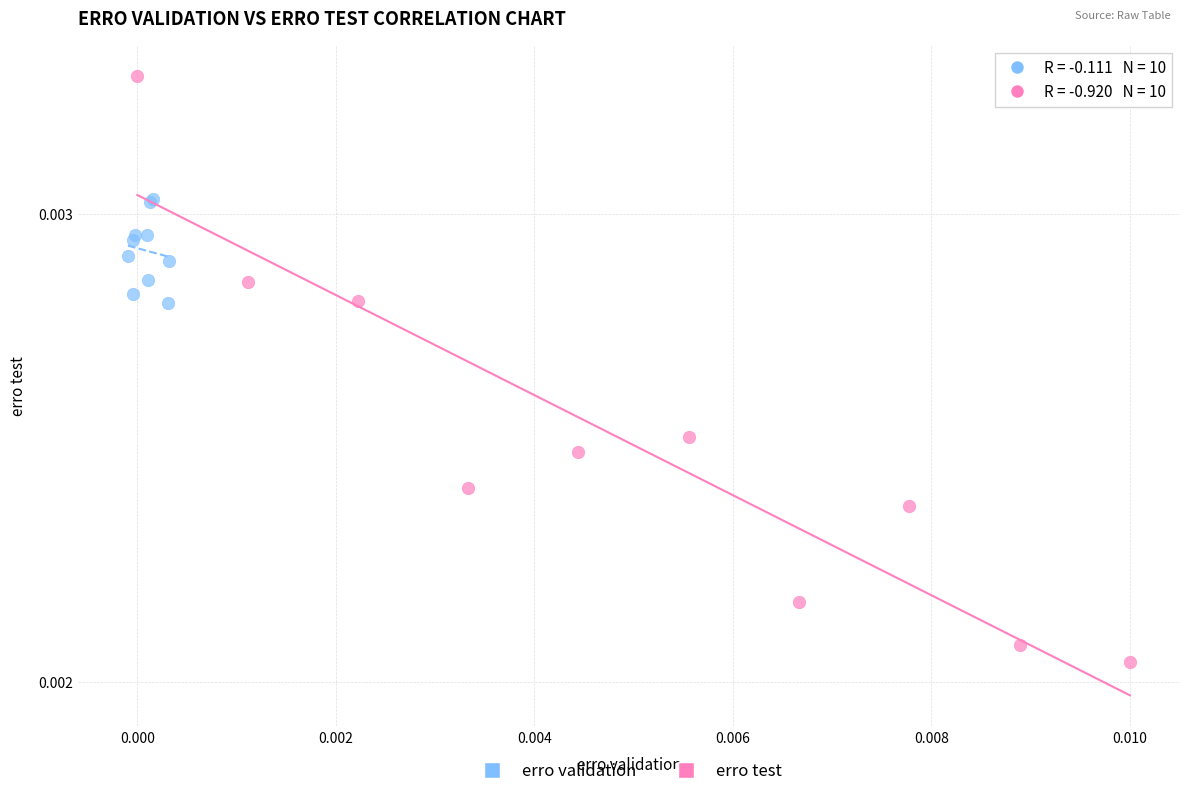

What are all the series names shown in the legend?

erro validation, erro test